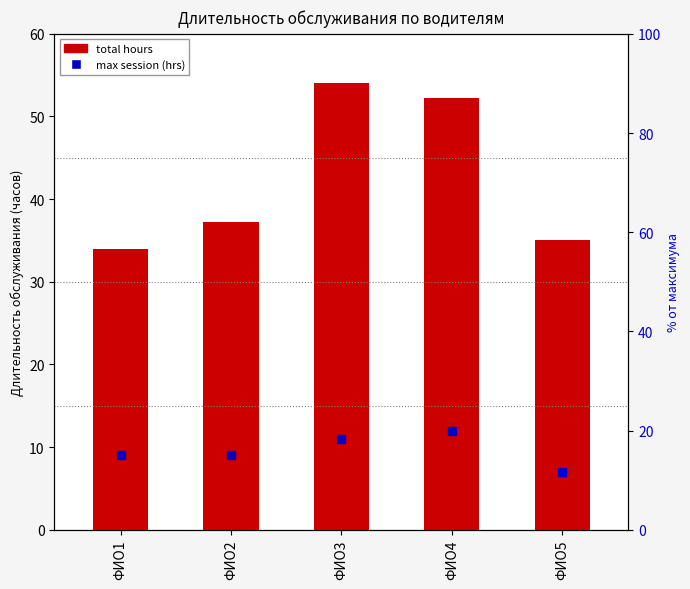

The chart shows a value of 72.9 at ФИО3. True or false?

False